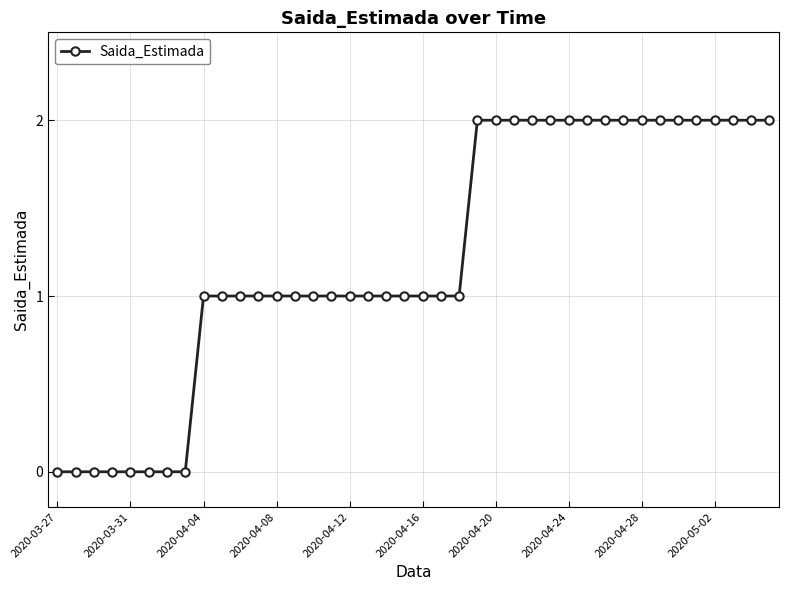

What is the value of the 39th point from the left?

2